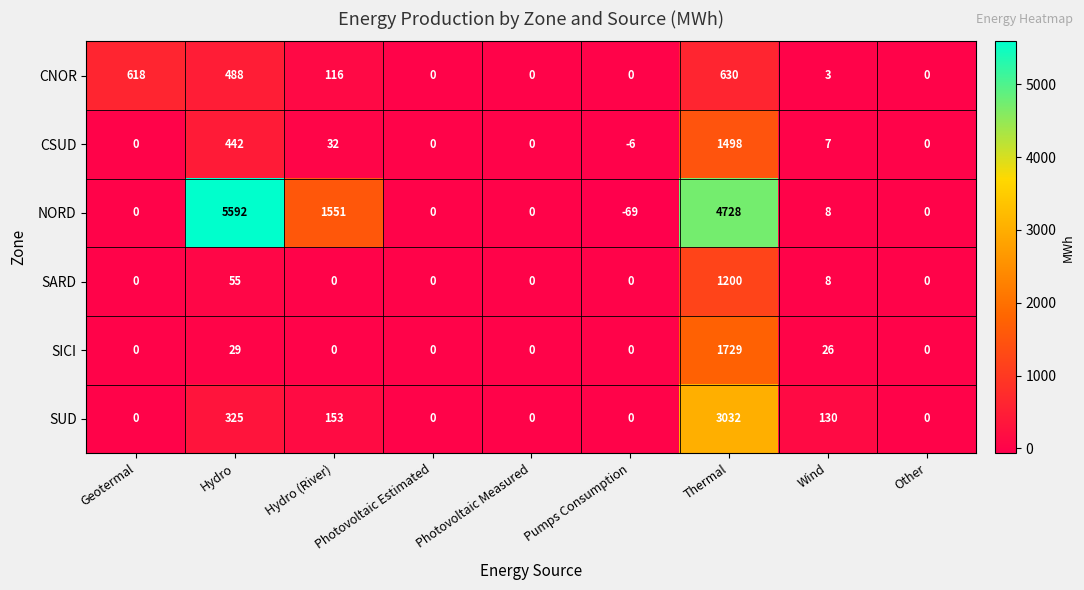

At which label does CNOR first exceed 3?

Geotermal